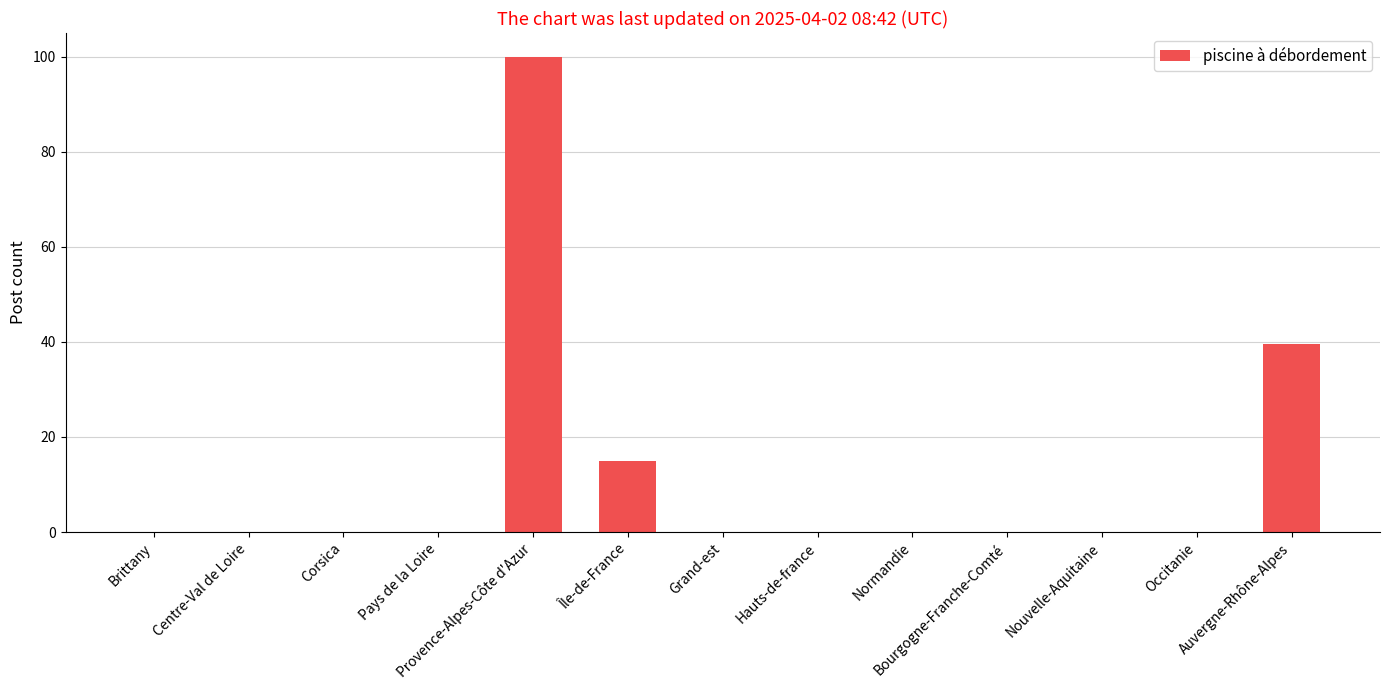

What is the greatest value displayed?

100.0